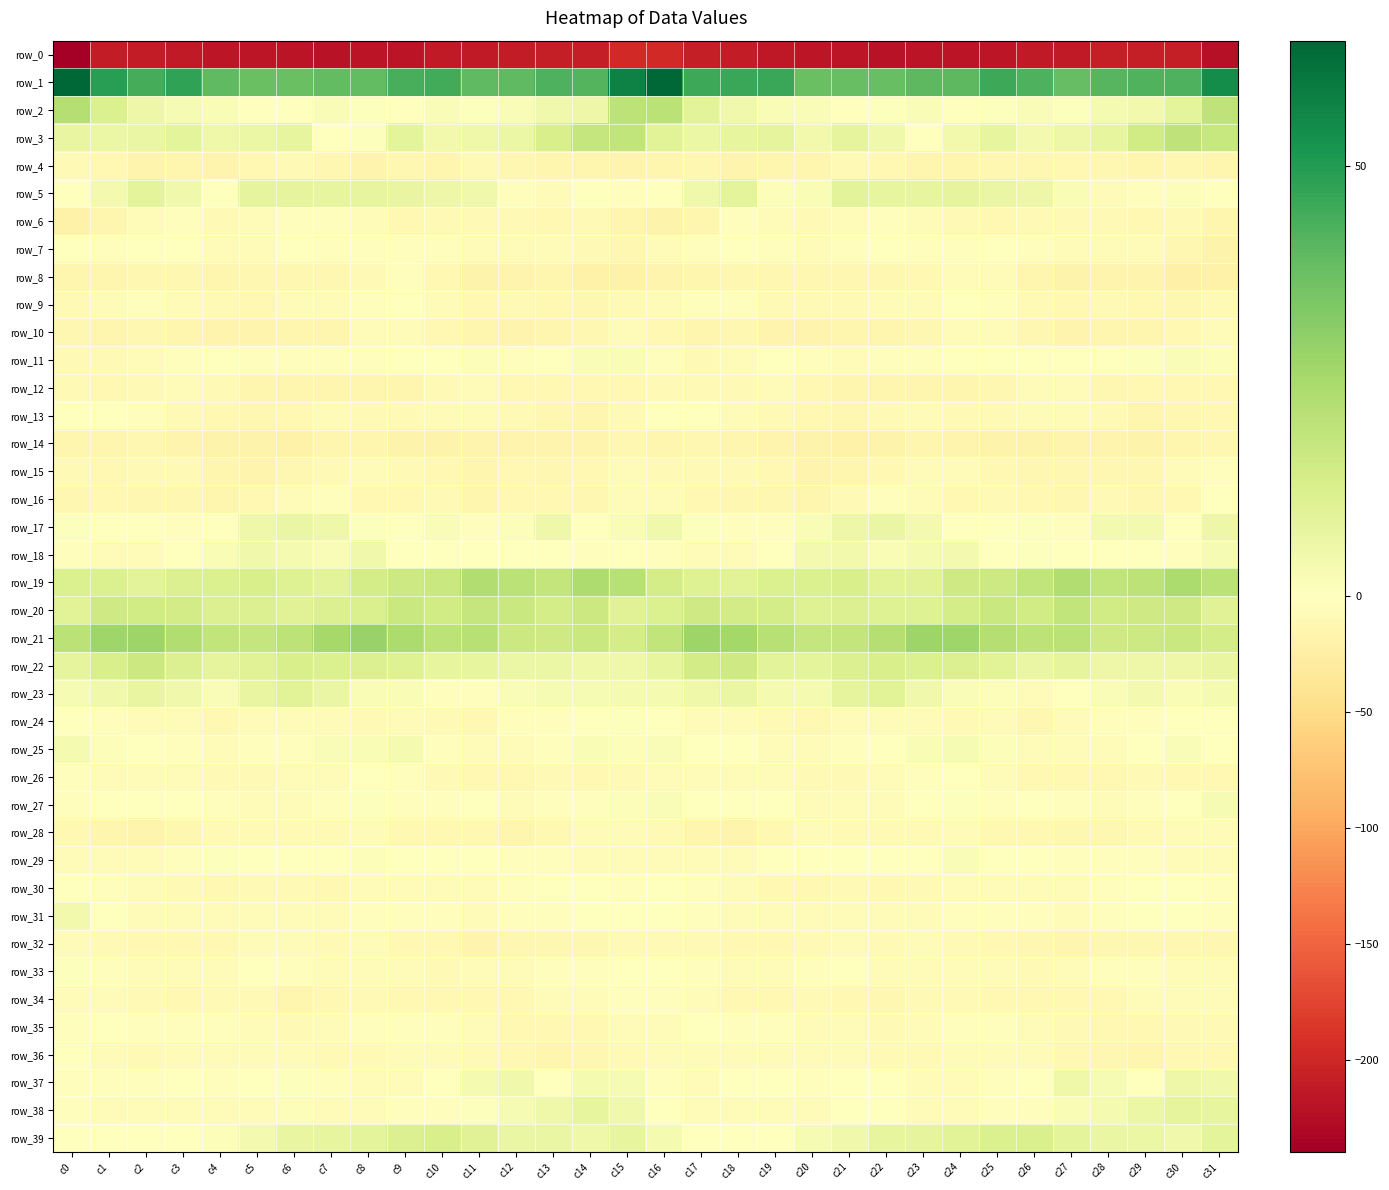

What is the total value across all series at c21?

-279.5